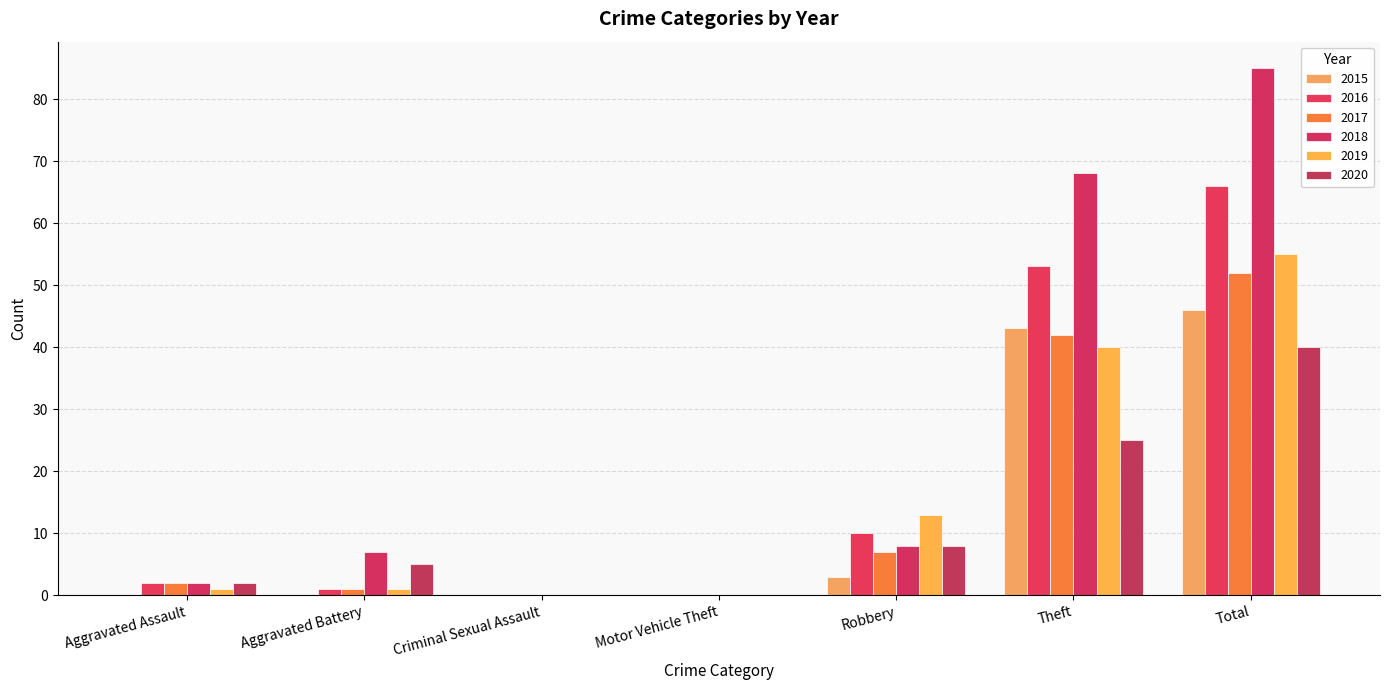

What is the sum of all 2017 values?

104